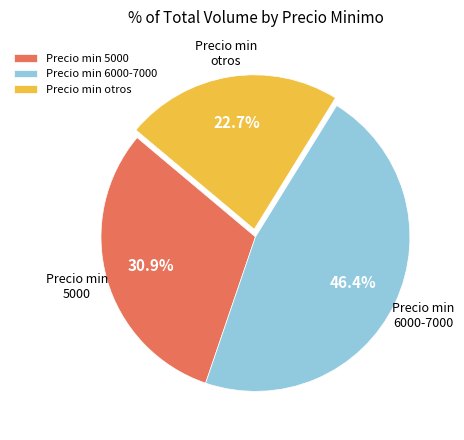

To the nearest percent, what is the difference between the largest and smallest slice percentages?

24%